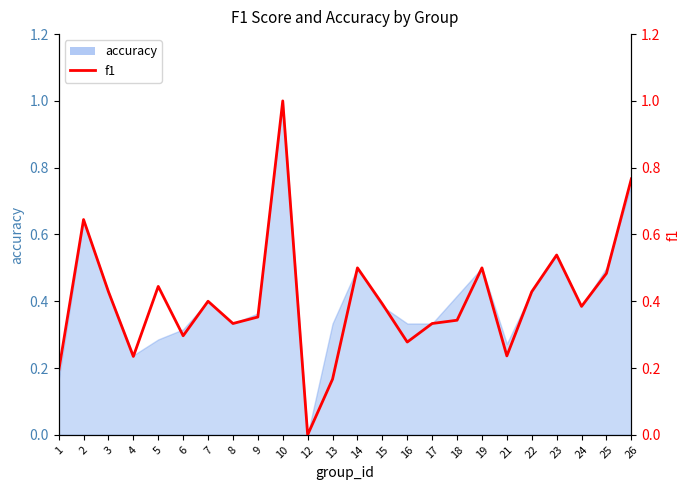

Reading left to right, extract all data points from this chart.

0.2	0.6	0.4	0.2	0.4	0.3	0.4	0.3	0.4	1.0	0.0	0.2	0.5	0.4	0.3	0.3	0.3	0.5	0.2	0.4	0.5	0.4	0.5	0.8